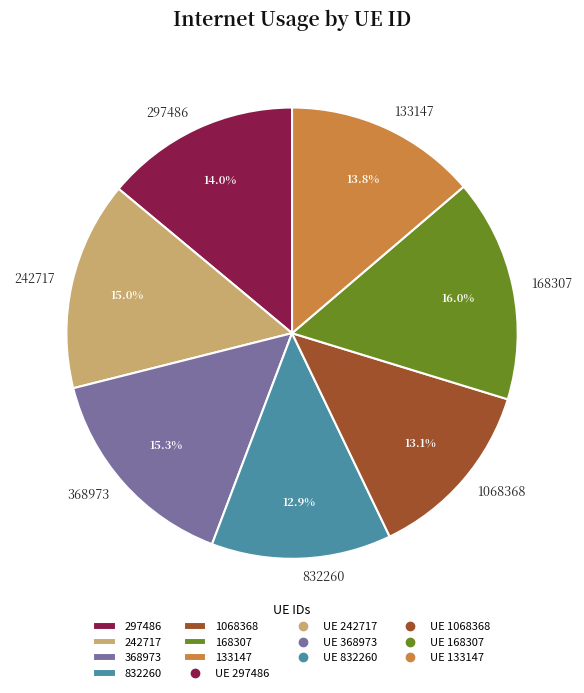

The 1068368 slice represents 24% of the pie. True or false?

False